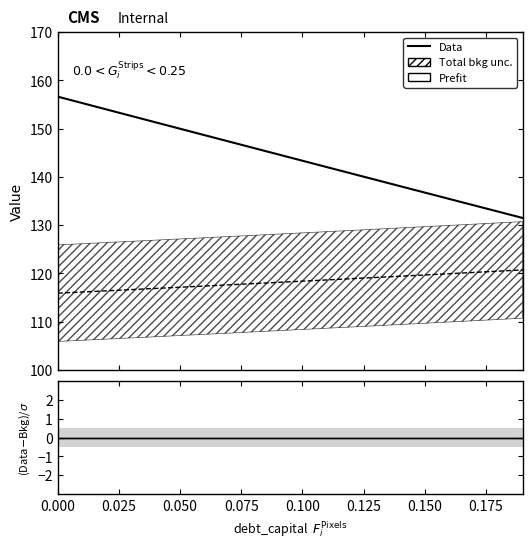

Which has a higher value, 0.050 or 0.150?

0.050